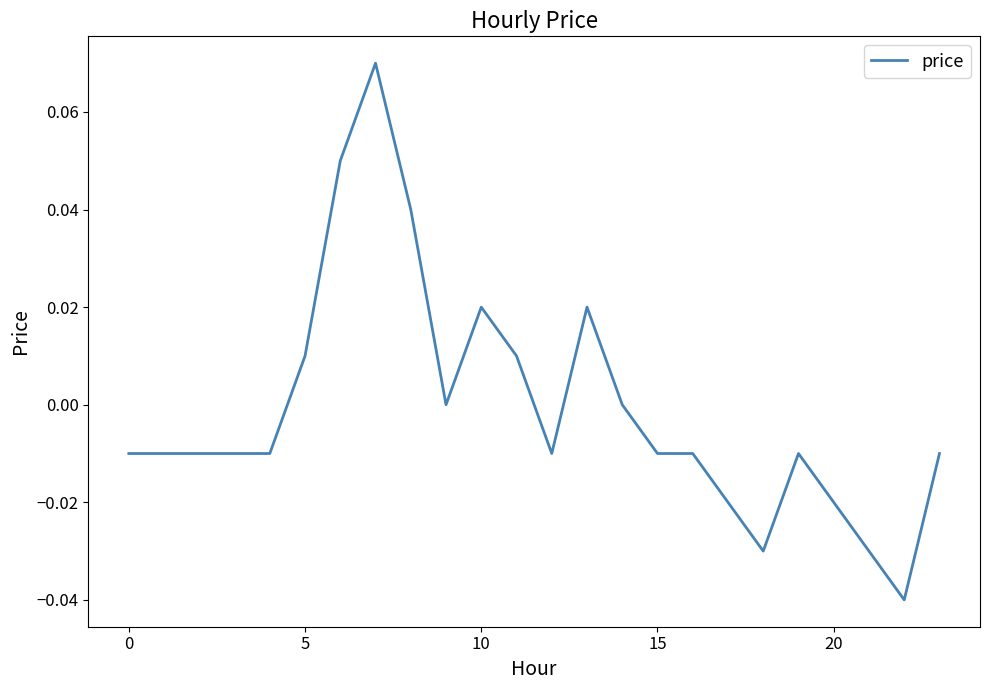

At which label is the value closest to 0?

9